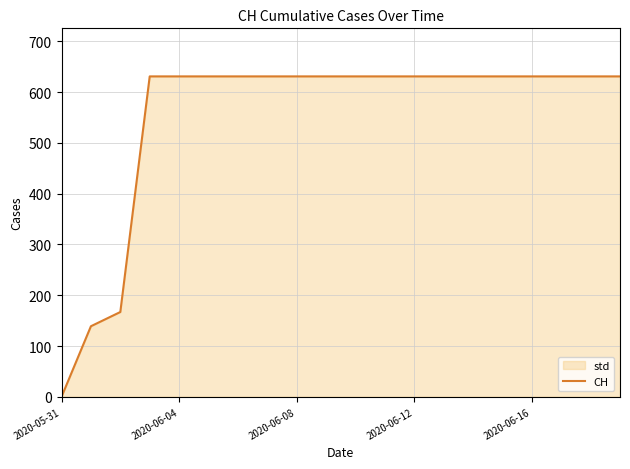

What is the average value?

552